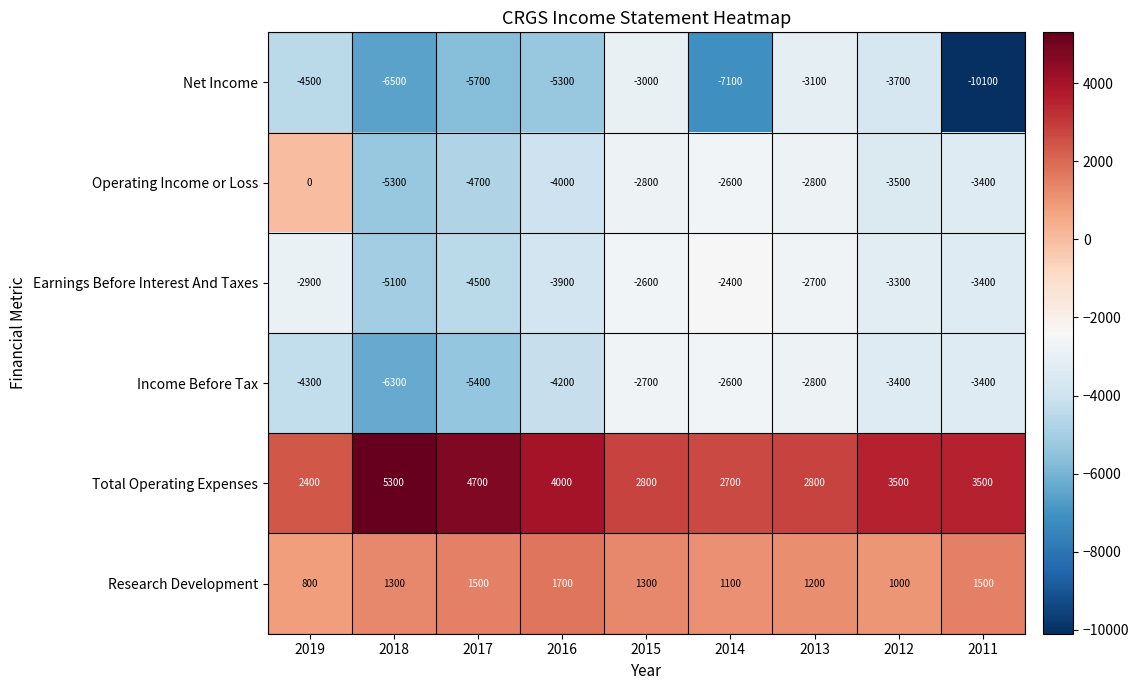

The value of Total Operating Expenses at 2017 is 4700. True or false?

True